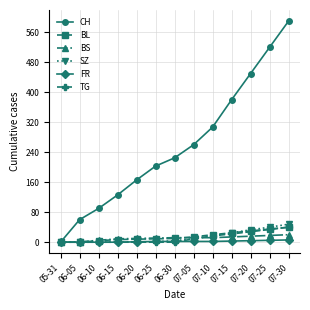

What is the label of the 7th point from the left?

06-30